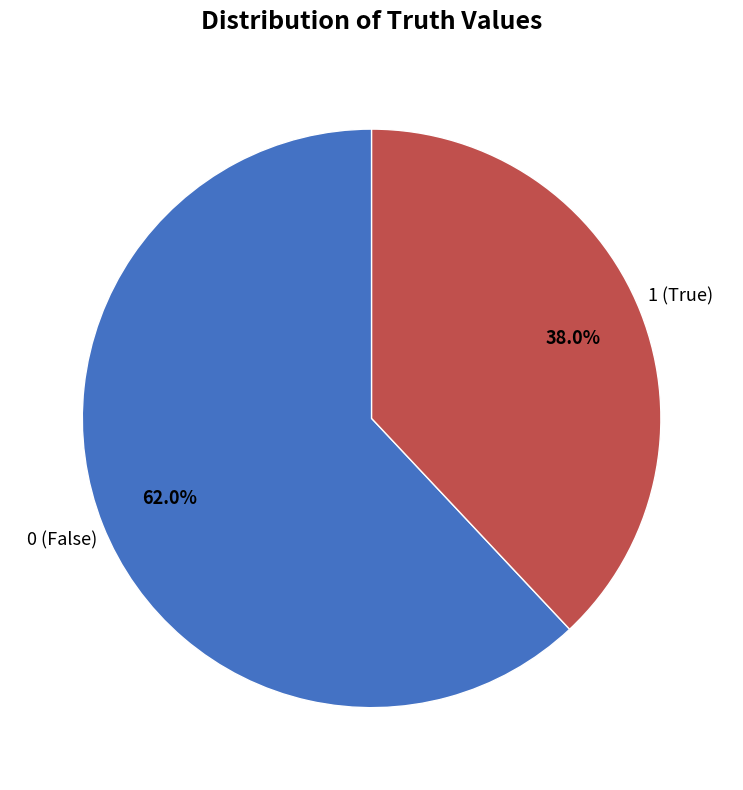

Is there a majority slice in this chart?

Yes